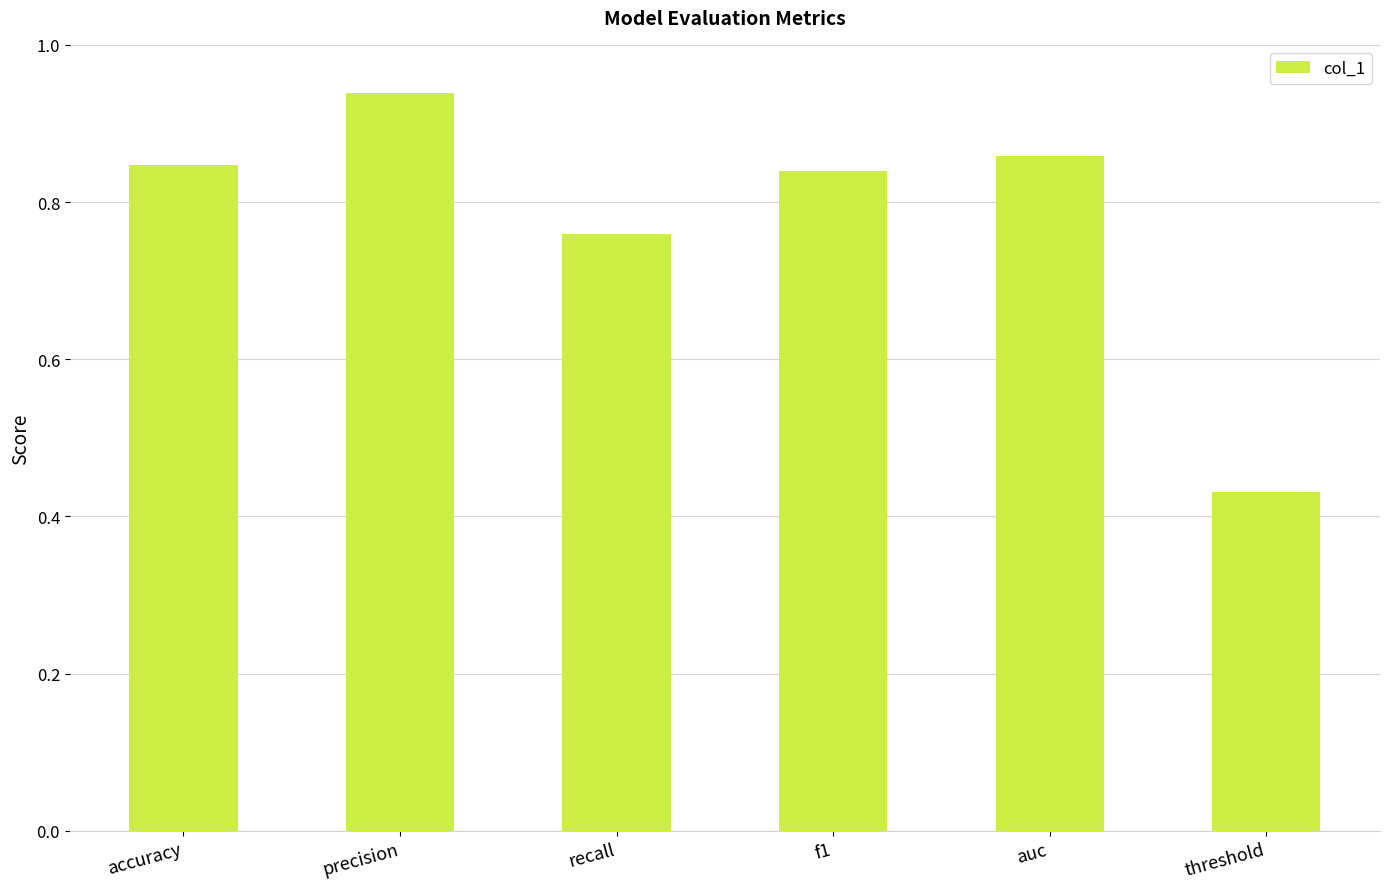

Which category has the highest value across all series?

precision